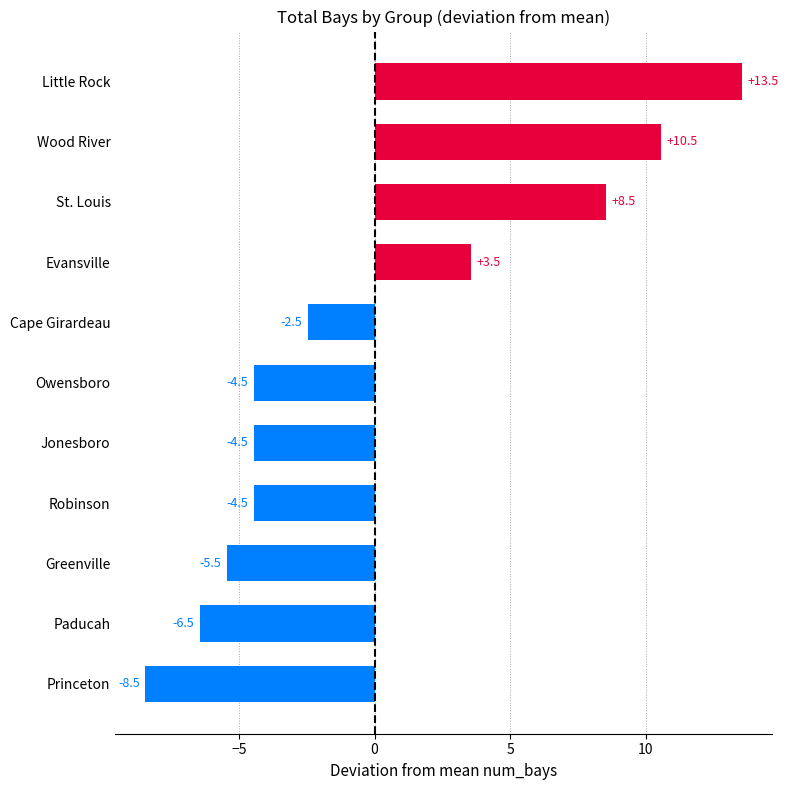

What is the difference between the maximum and second lowest values?

20.0